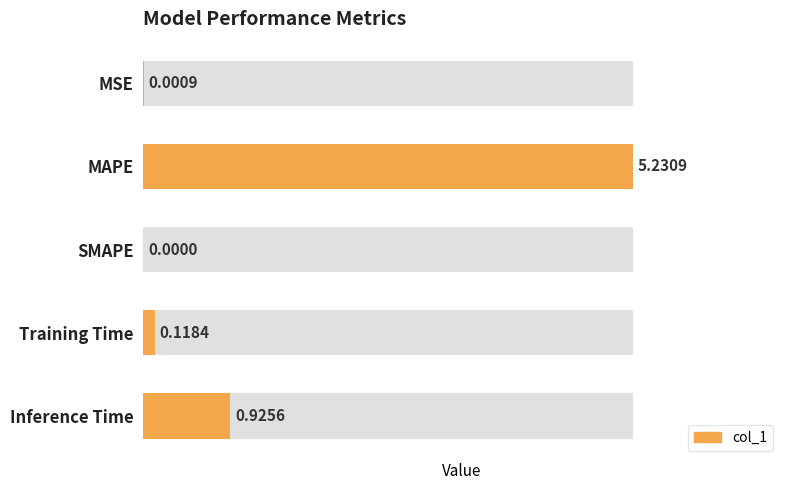

List the labels in order of value, smallest first.

SMAPE, MSE, Training Time, Inference Time, MAPE